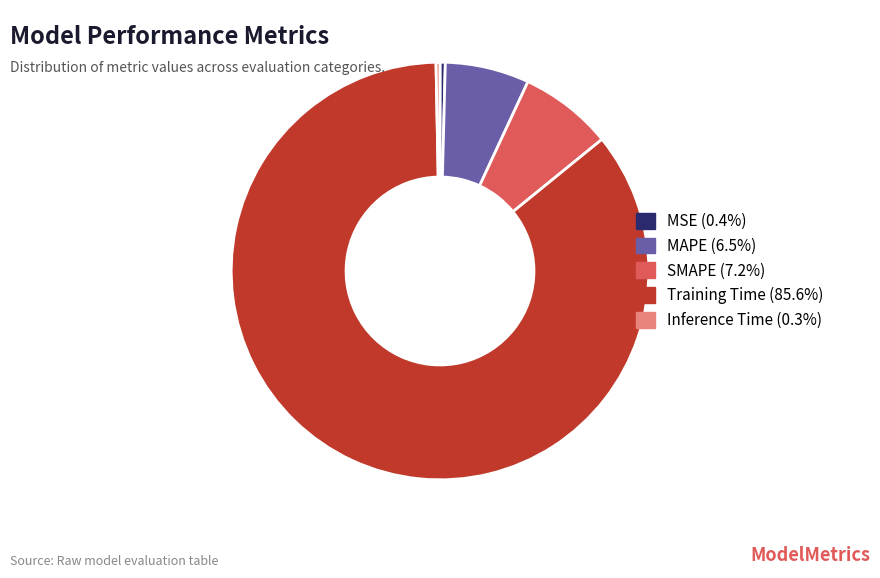

Which has a higher value, Inference Time or SMAPE?

SMAPE